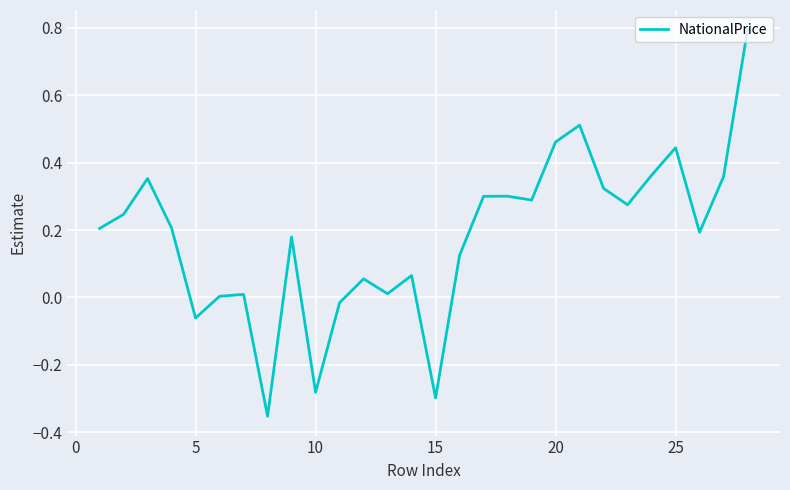

Does the chart display data point markers on the line(s)?

No